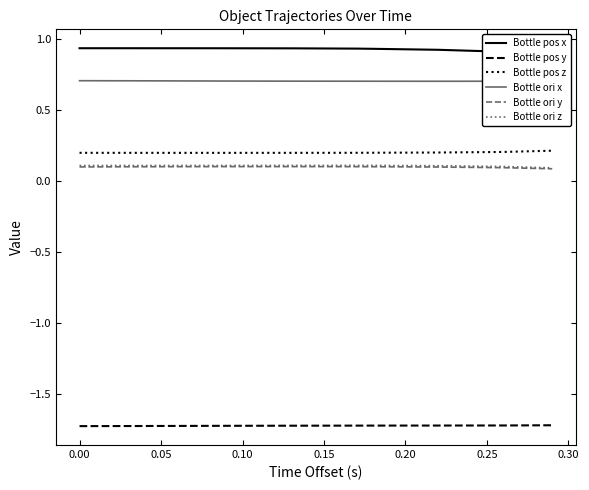

True or false: Bottle ori y and Bottle pos z cross at least once.

False